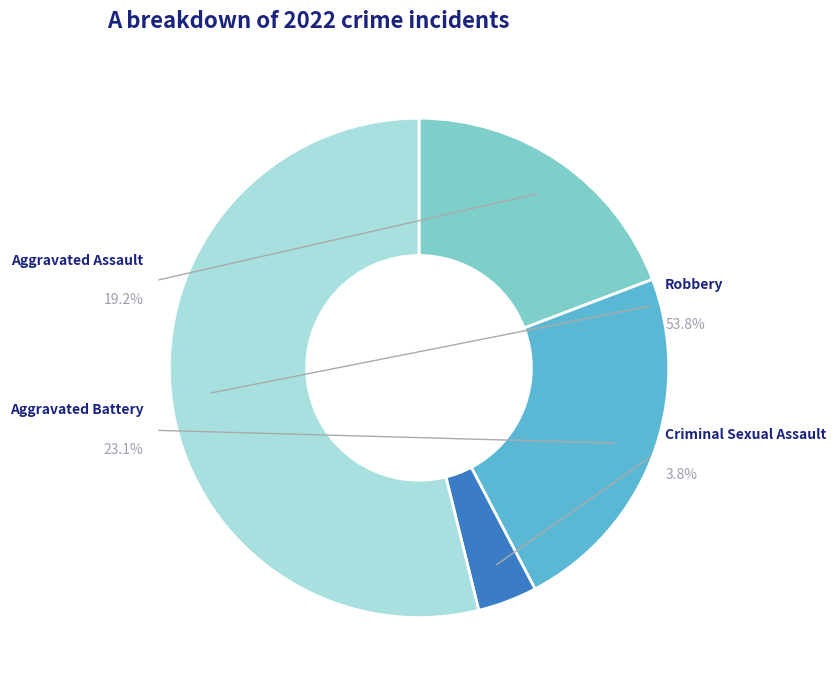

To the nearest percent, what percentage of the pie is Criminal Sexual Assault?

4%